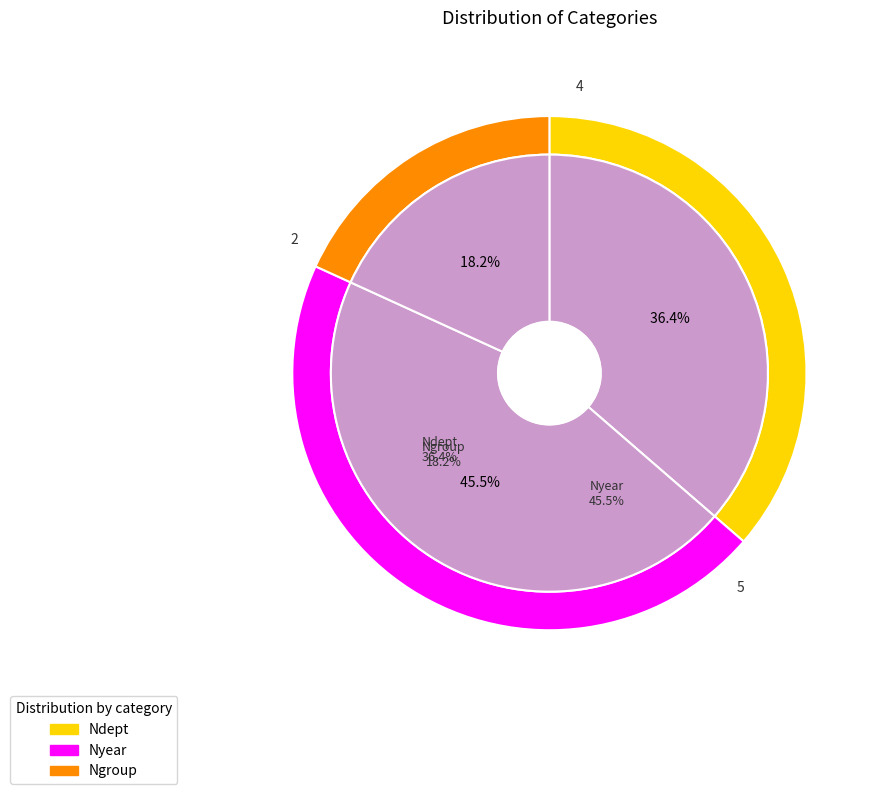

Do Ngroup and Nyear together represent more than half of the pie?

Yes